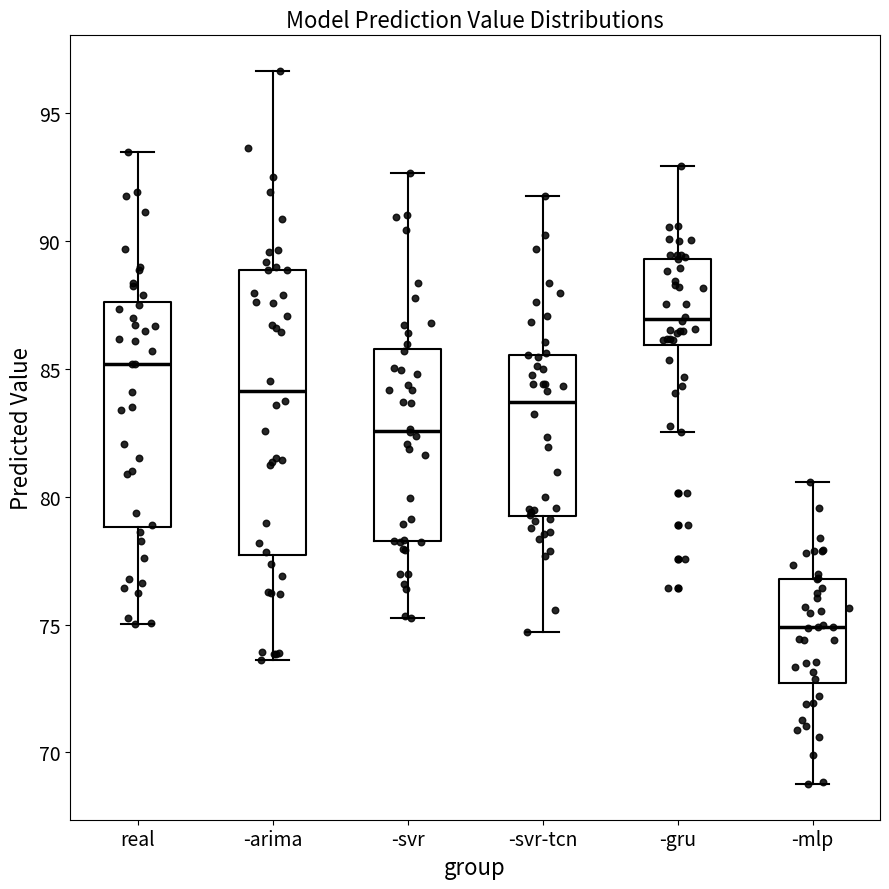

Reading left to right, transcribe this box plot: for each box, give where its median line is, the range the box spans, and where its two whiskers end, as read against the y-axis. The values are not printed on the chart, so give them approximately, as read against the axis.

real: median 85.0, box 79.0 to 87.5, whiskers 75.0 to 93.5
-arima: median 84.0, box 77.5 to 89.0, whiskers 73.5 to 96.5
-svr: median 82.5, box 78.5 to 86.0, whiskers 75.5 to 92.5
-svr-tcn: median 83.5, box 79.0 to 85.5, whiskers 74.5 to 92.0
-gru: median 87.0, box 86.0 to 89.5, whiskers 82.5 to 93.0
-mlp: median 75.0, box 72.5 to 77.0, whiskers 69.0 to 80.5